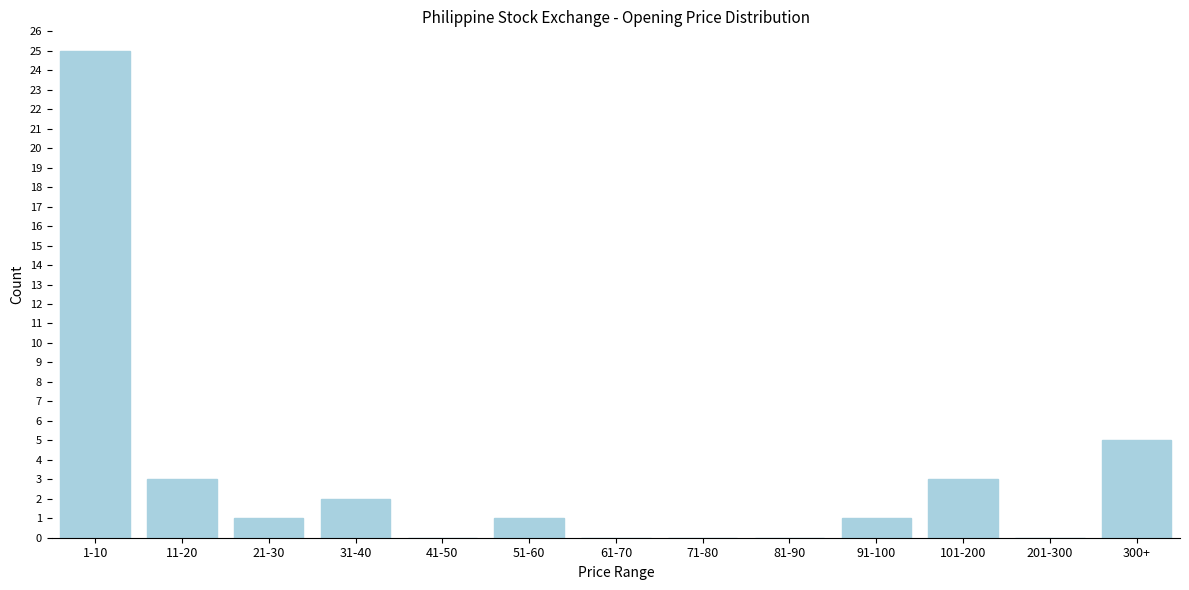

Reading left to right, what are all the values shown in this chart?

1-10=25	11-20=3	21-30=1	31-40=2	41-50=0	51-60=1	61-70=0	71-80=0	81-90=0	91-100=1	101-200=3	201-300=0	300+=5